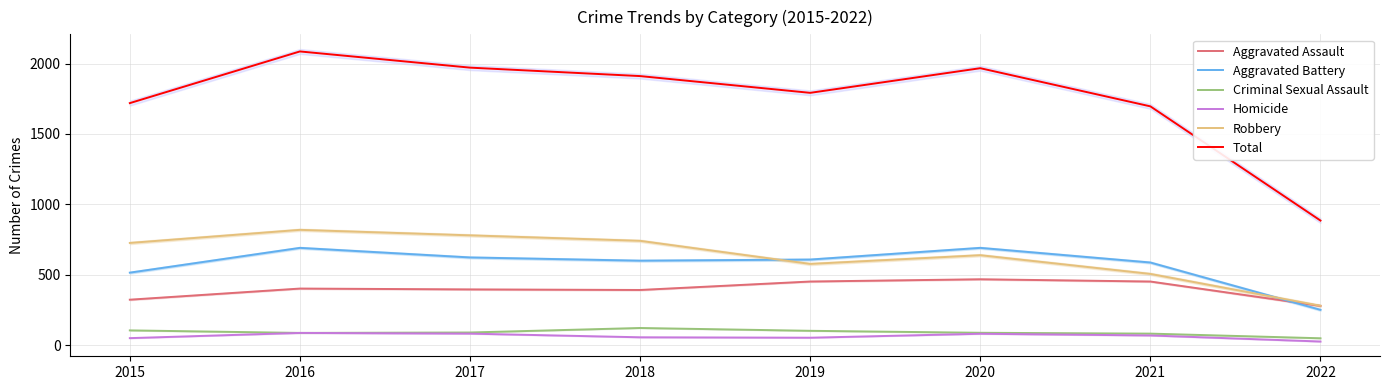

Reading left to right, extract all data points from this chart.

Aggravated Assault: 323	402	396	392	452	468	452	279
Aggravated Battery: 515	691	623	600	608	691	587	251
Criminal Sexual Assault: 105	87	90	122	102	88	82	49
Homicide: 50	87	82	56	53	81	69	26
Robbery: 726	819	780	741	577	639	506	280
Total: 1719	2086	1971	1911	1792	1967	1696	885